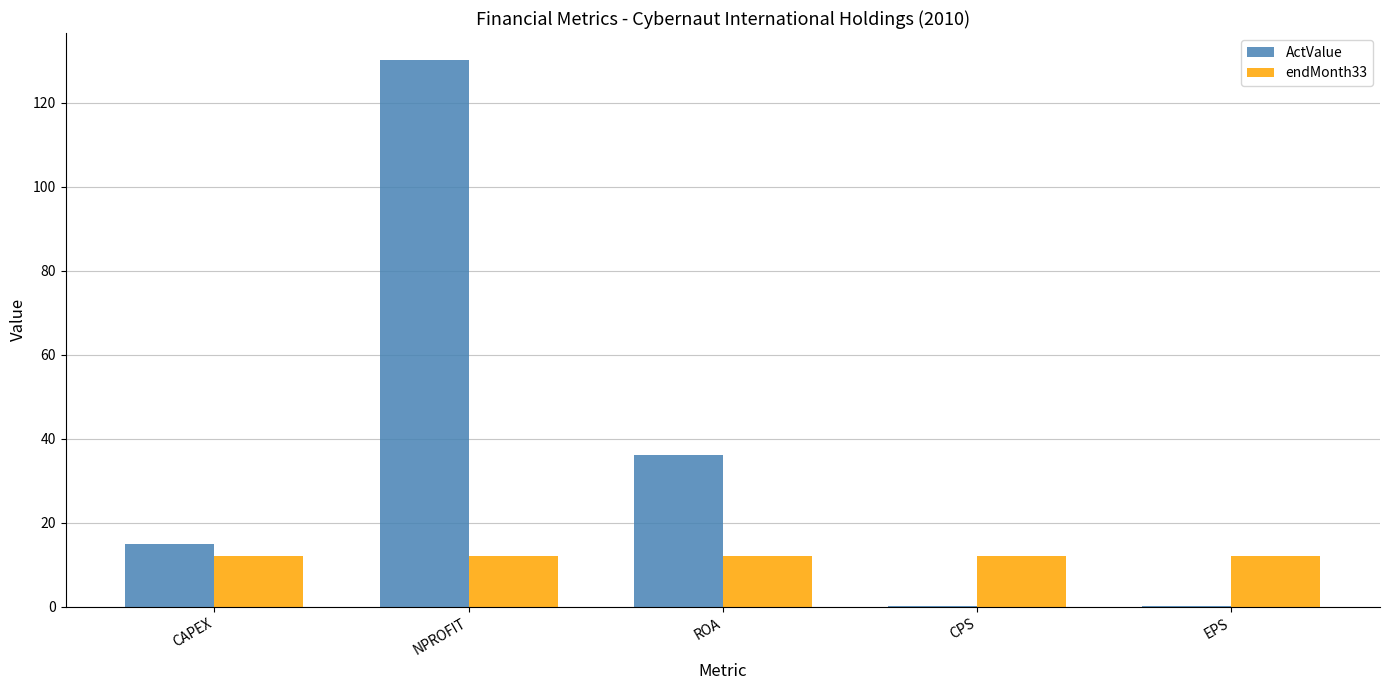

Read the ActValue value at ROA.

36.1